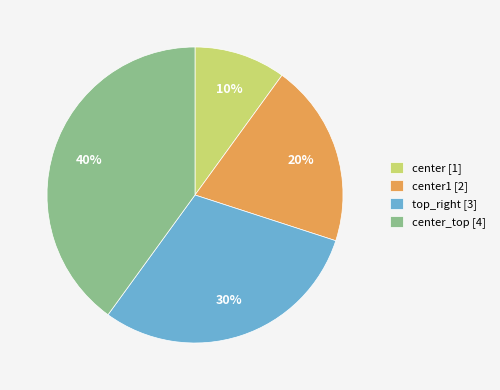

What is the smallest slice in the pie chart?

center [1]